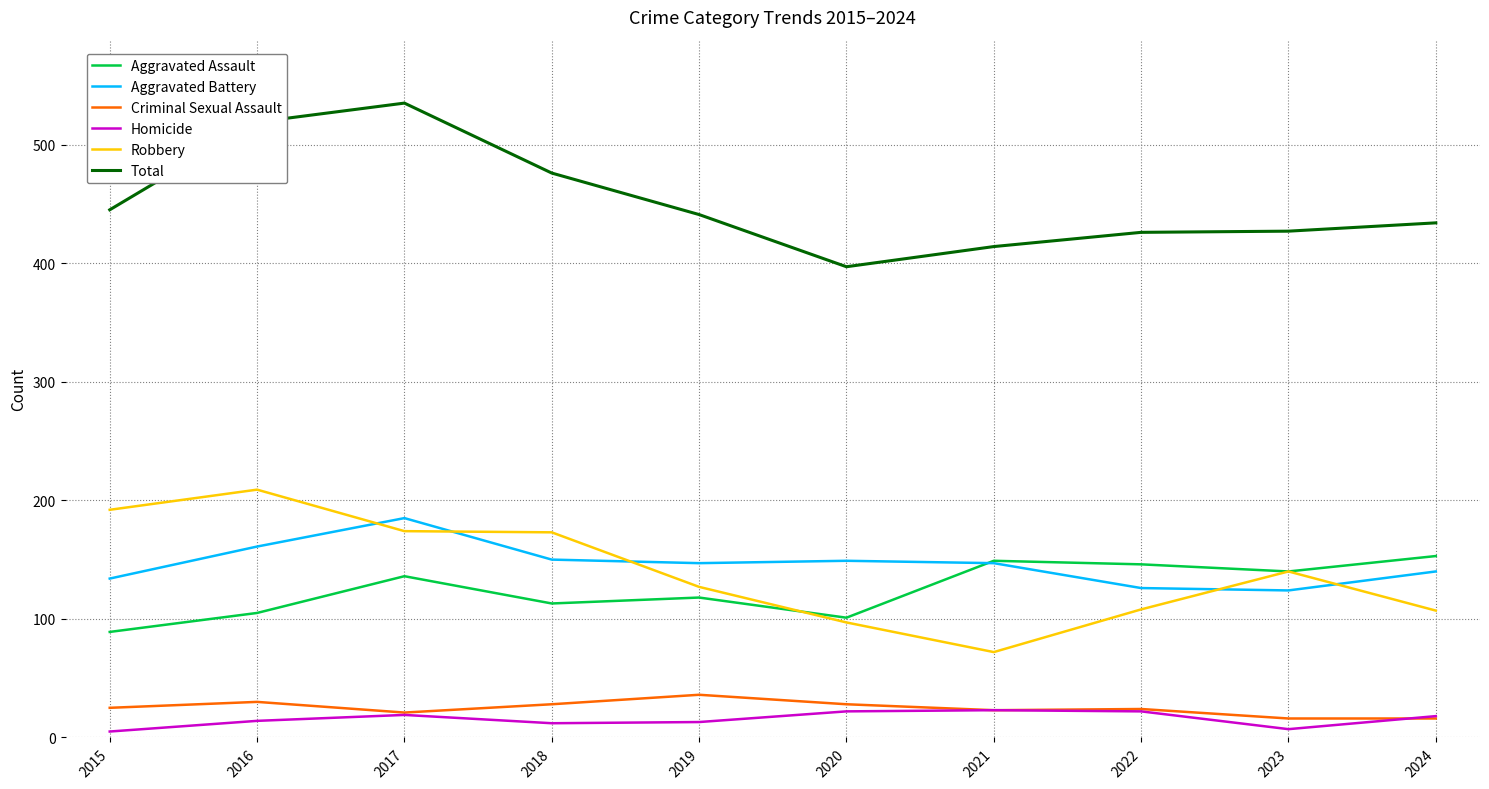

What is the lowest value of the Homicide series?

5